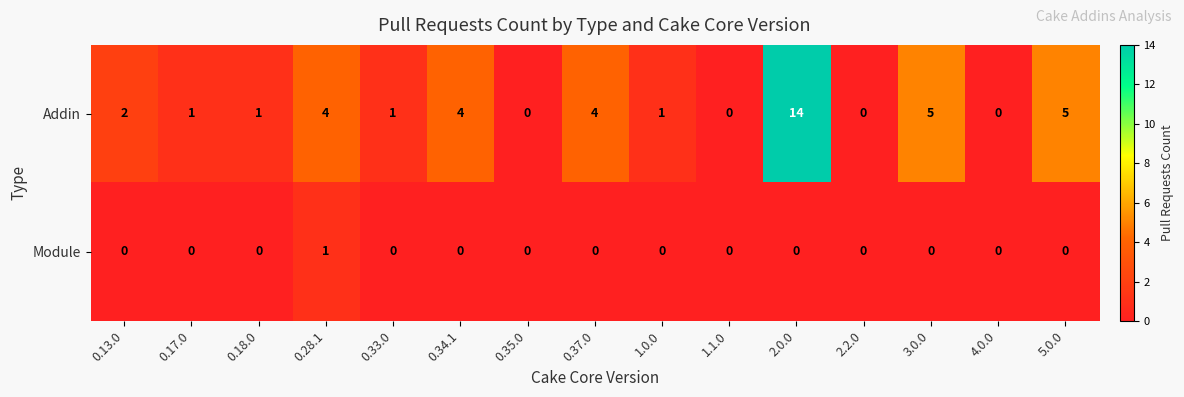

At which category does the chart reach its peak across all series?

2.0.0